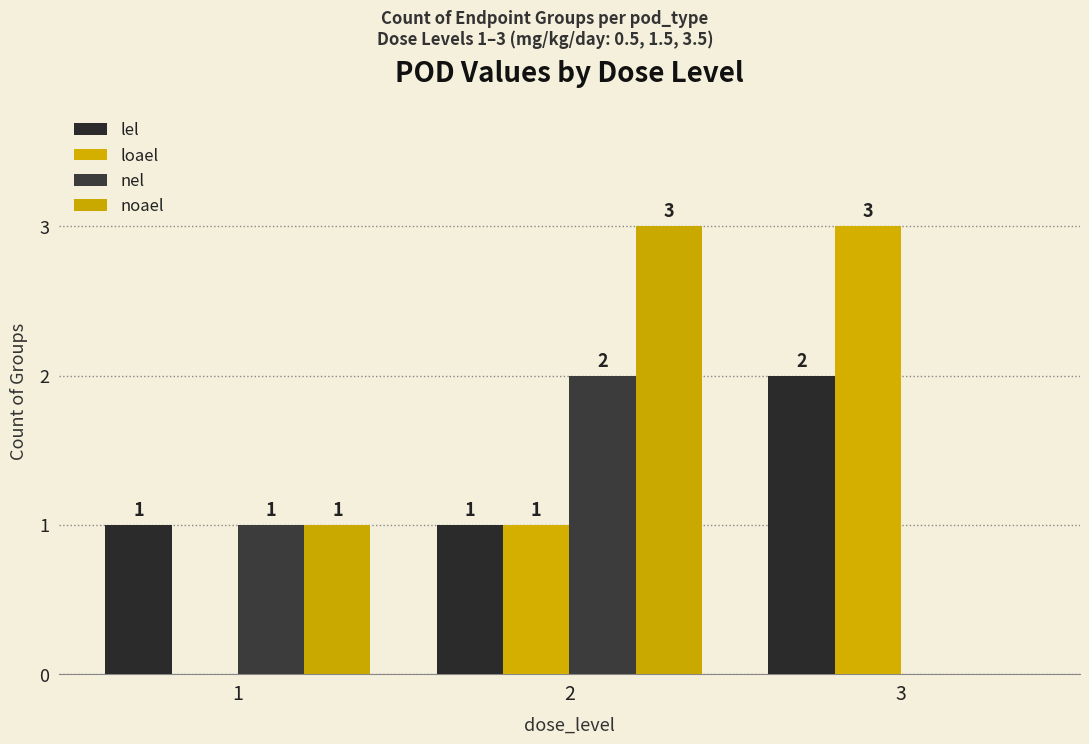

What is the highest value of the loael series?

3